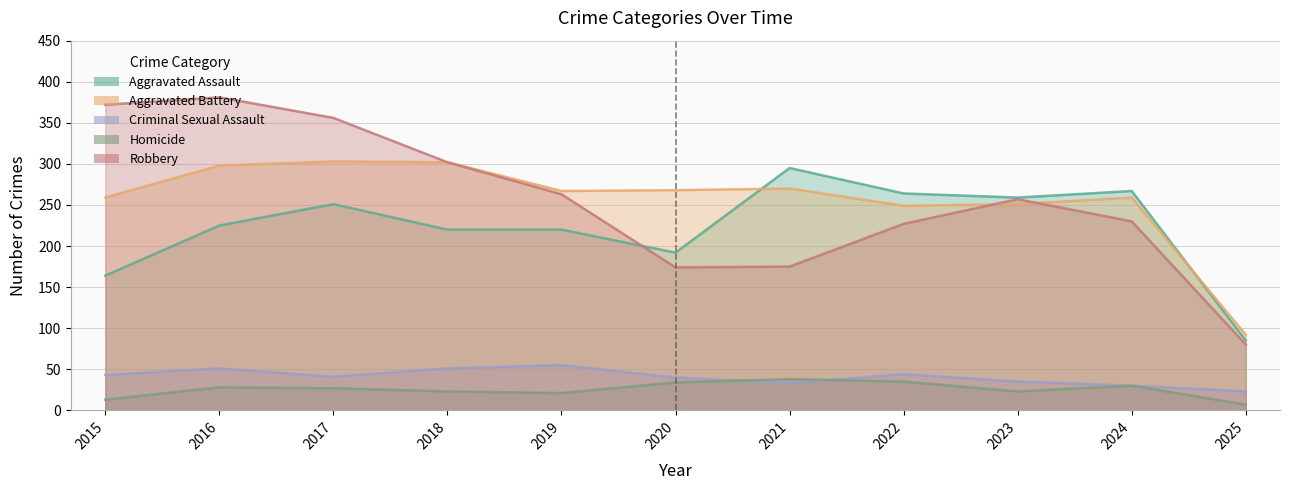

At which label is Criminal Sexual Assault closest to 39?

2020